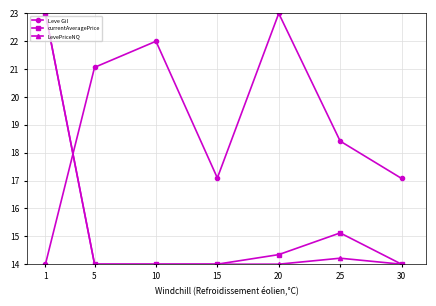

Is it true that currentAveragePrice equals 7.5 at 5?

False